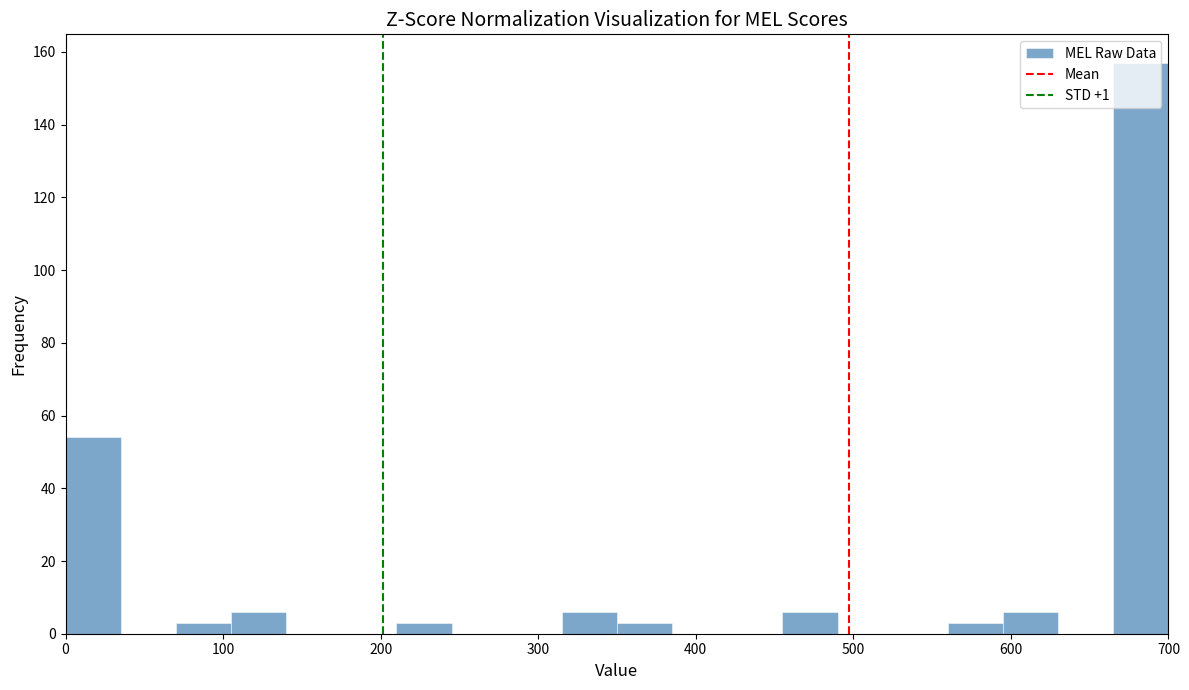

Around what value on the x-axis is the tallest bar? Give the approximate position of its centre, as read against the axis.

680